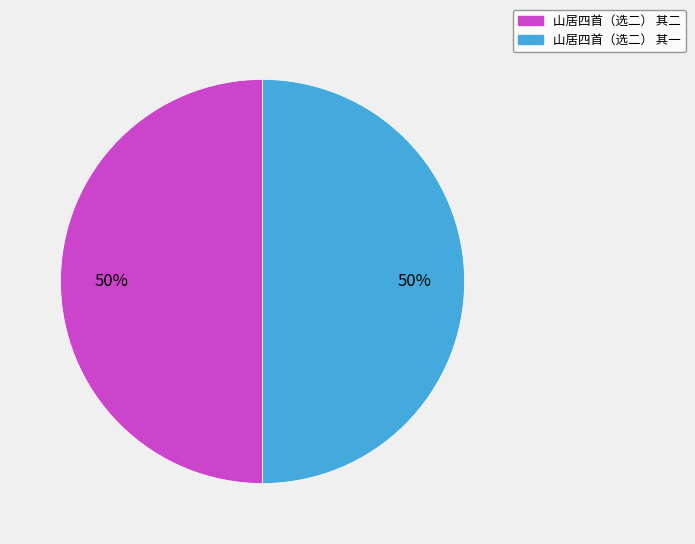

Approximately how many times larger is the value at 山居四首（选二） 其二 compared to 山居四首（选二） 其一?

1.0